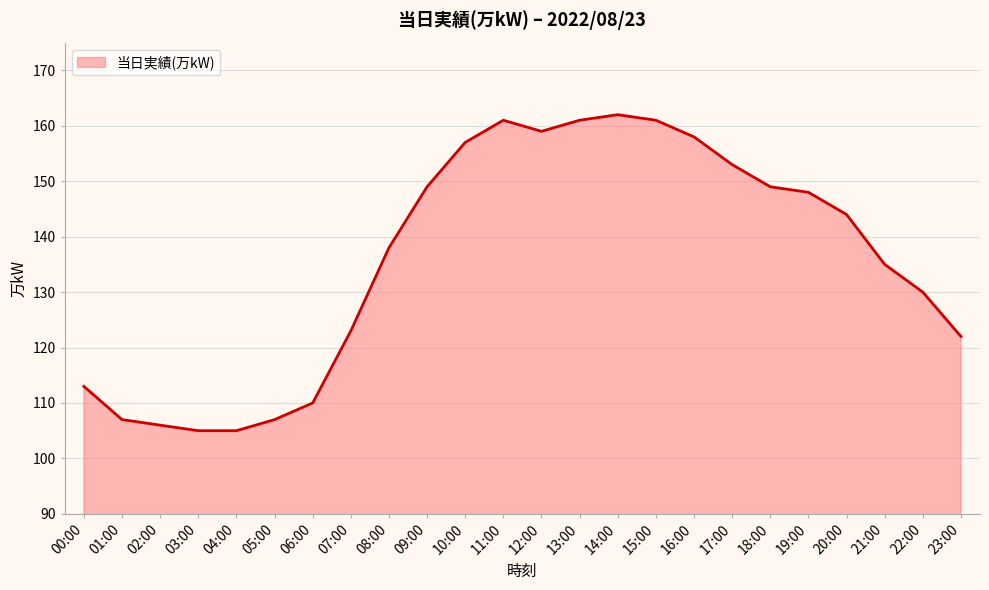

What position from the left is 20:00?

21